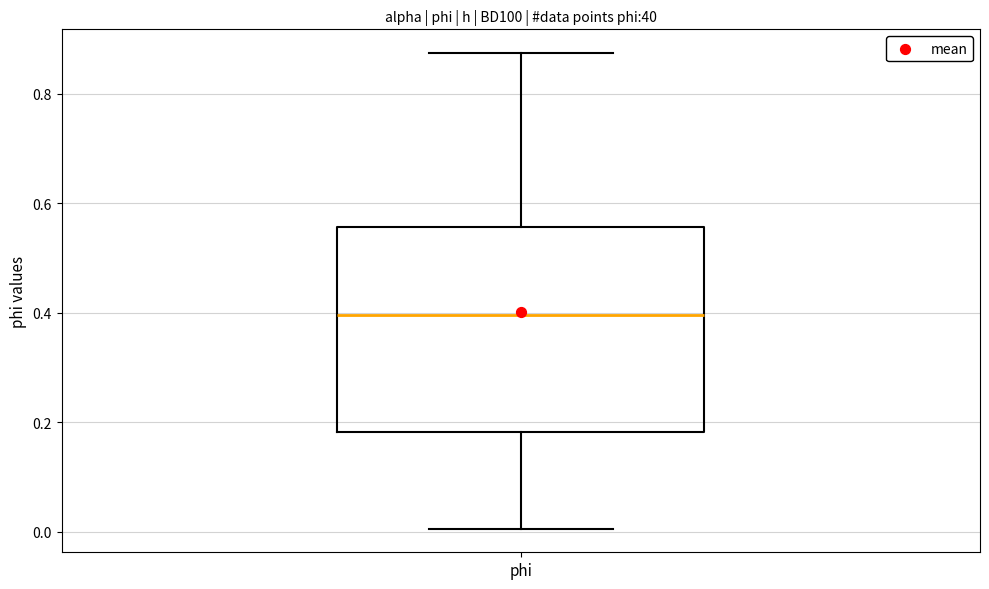

Transcribe this box plot: give where the median line is, the range the box spans, and where the two whiskers end, as read against the y-axis. The values are not printed on the chart, so give them approximately, as read against the axis.

median 0.40, box 0.18 to 0.56, whiskers 0.00 to 0.88